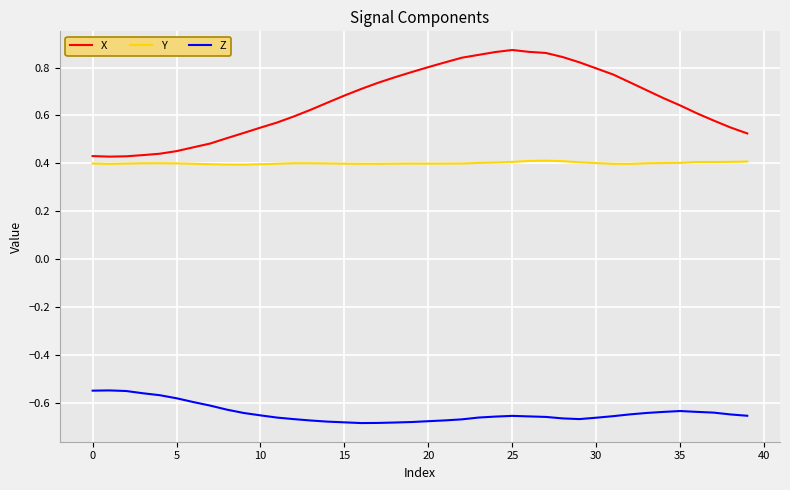

True or false: Z and X cross at least once.

False